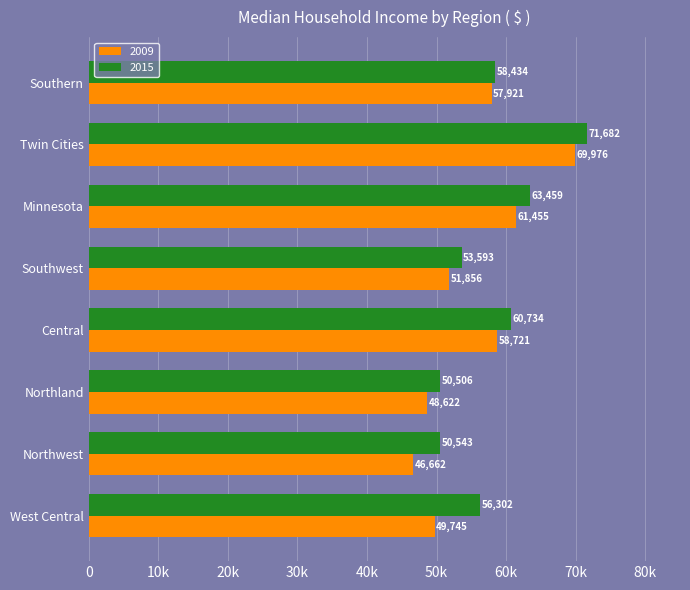

What position from the left is Southern?

8